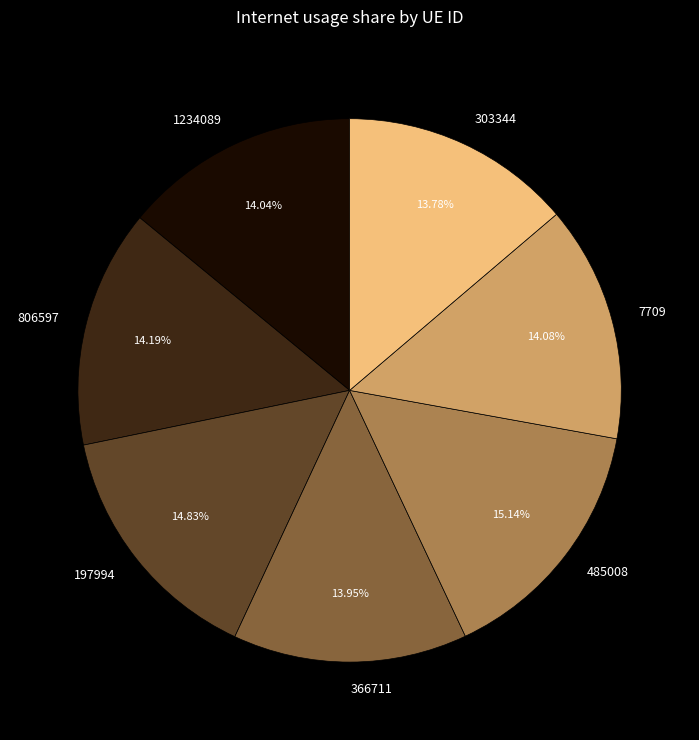

Is the sum of 485008 and 806597 greater than half?

No